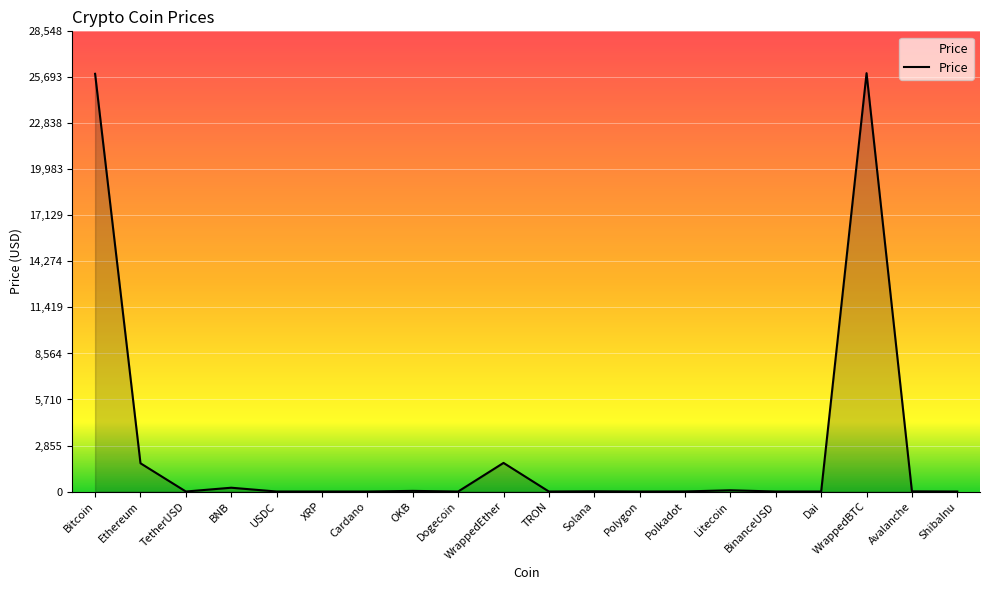

How many lines are shown in the chart?

1